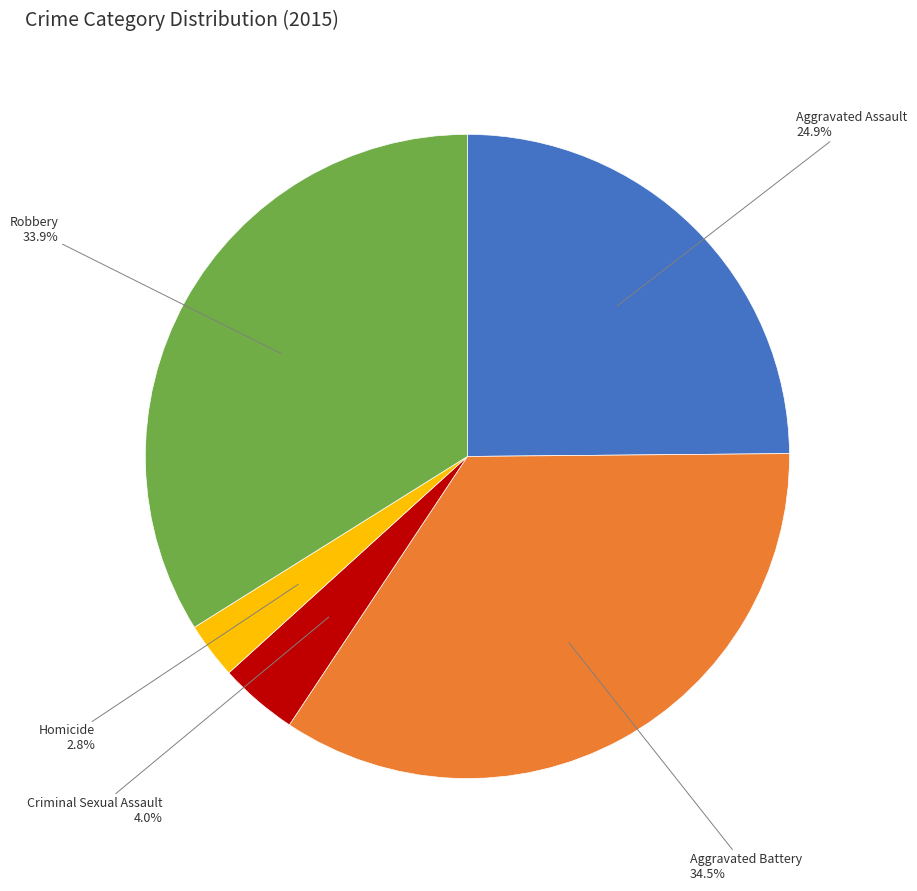

Does any single category account for the majority?

No